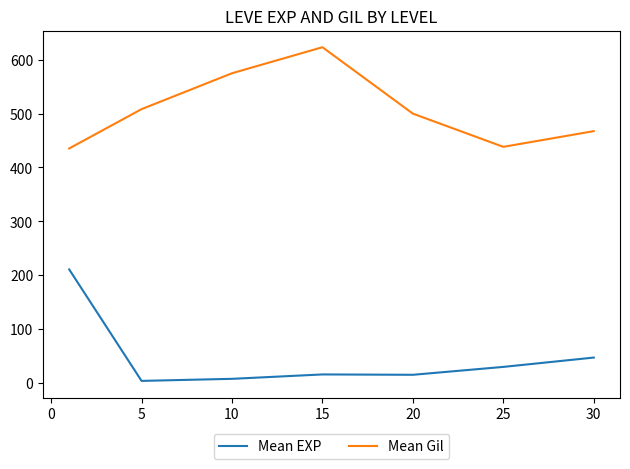

Which series has the widest spread of values?

Mean EXP